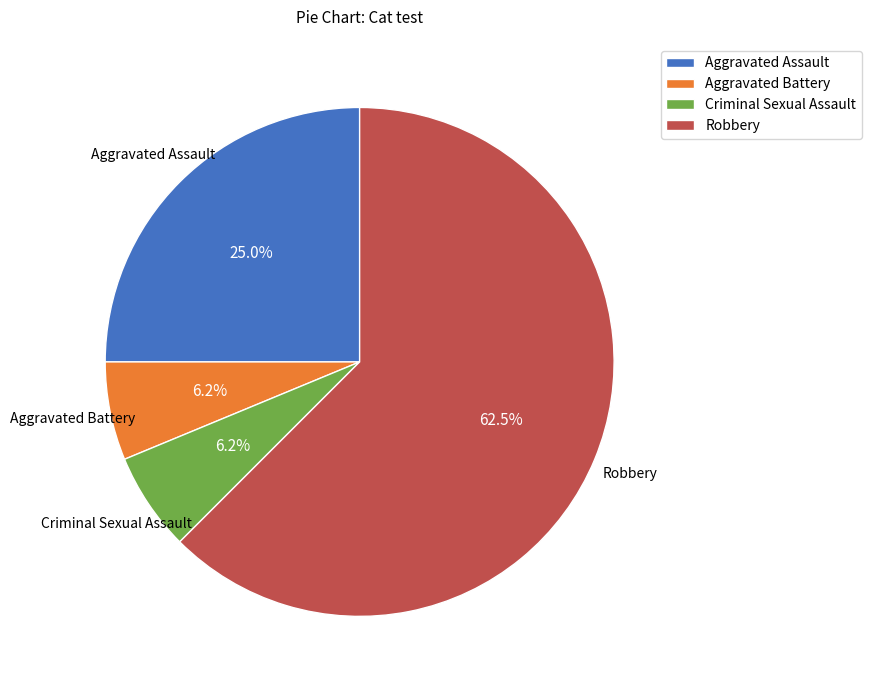

Do Robbery and Criminal Sexual Assault together represent more than half of the pie?

Yes